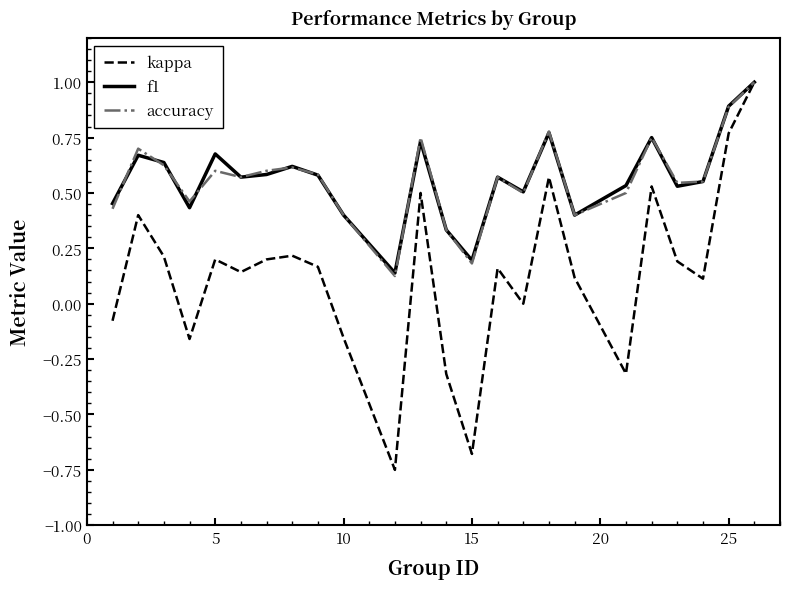

Does the chart display data point markers on the line(s)?

No